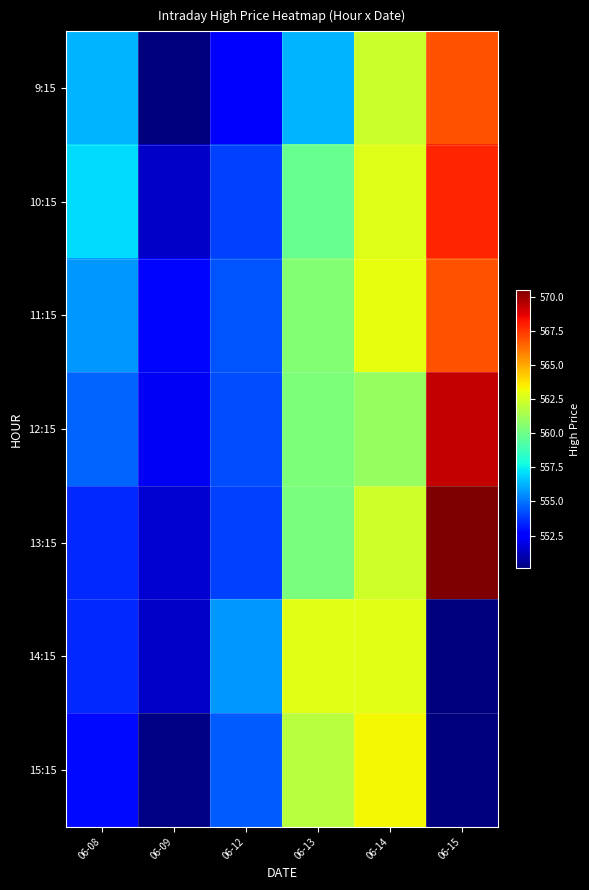

Which series has the widest spread of values?

13:15